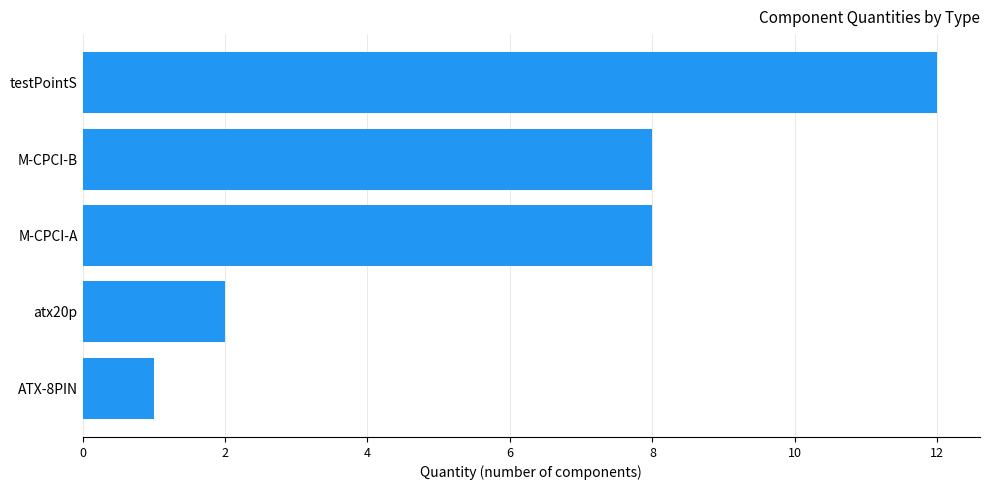

Reading bottom to top, transcribe all the data shown in this chart.

1	2	8	8	12